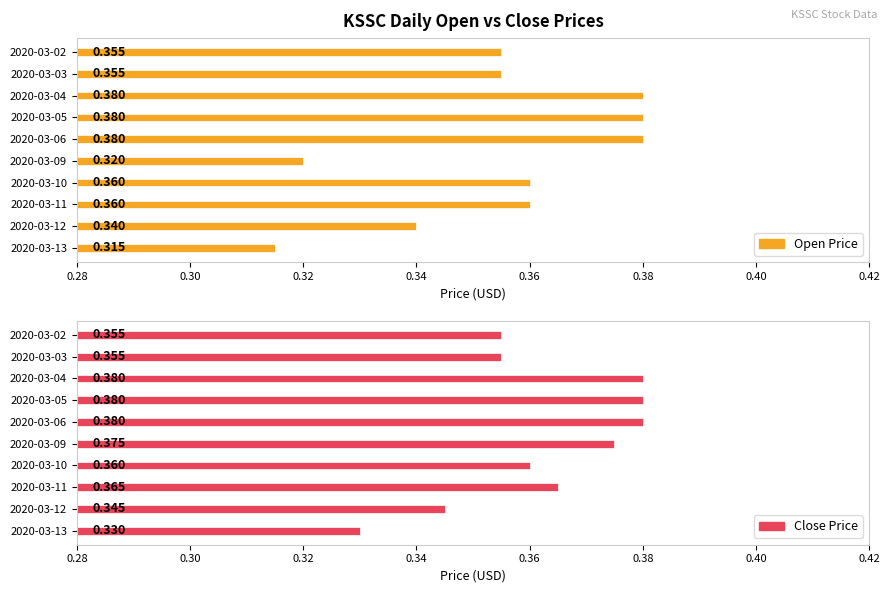

At how many categories does at least one series exceed 0?

10